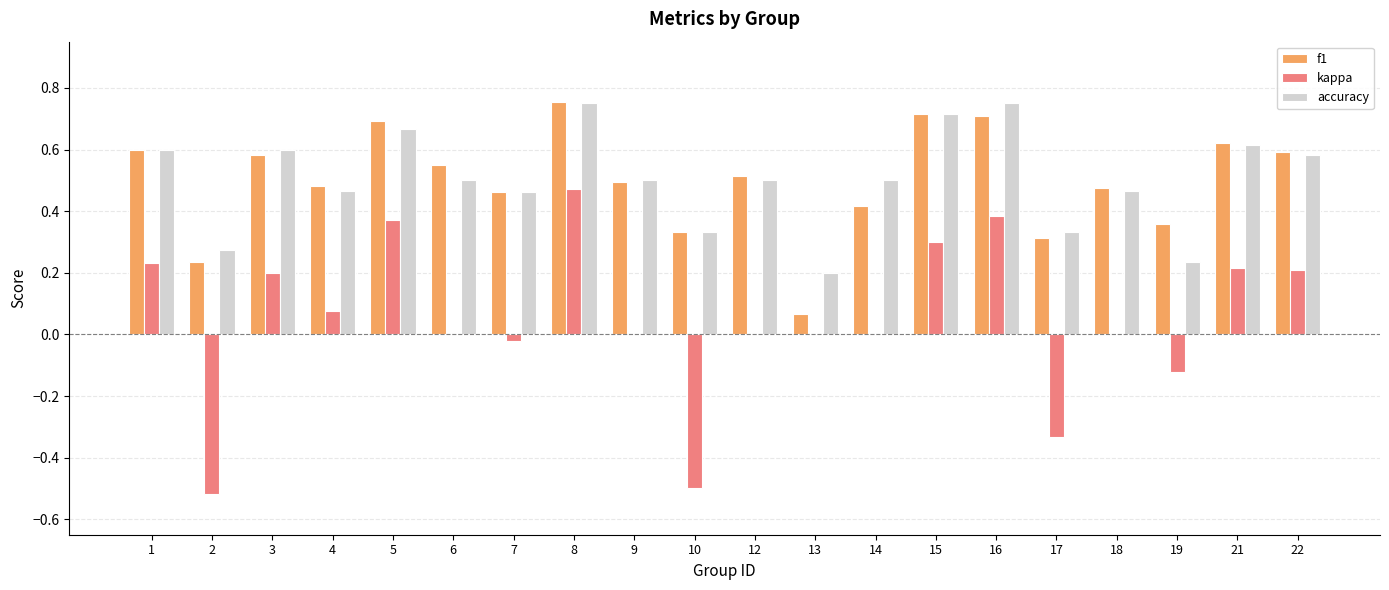

Is it true that accuracy equals 0.9 at 3?

False